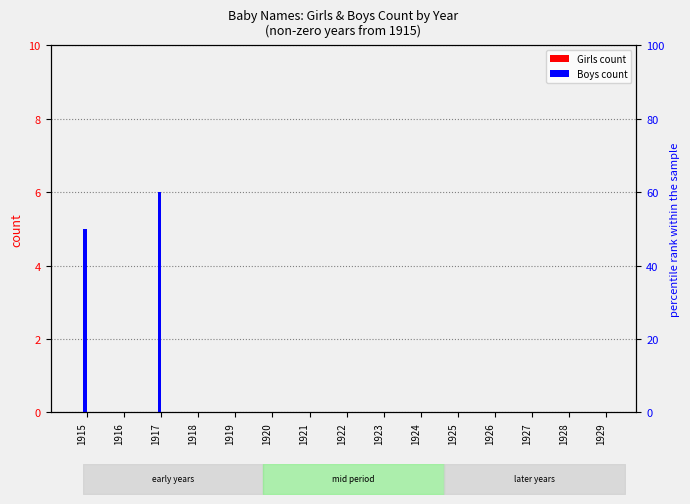

True or false: Girls has a value of 0 at 1916.

True